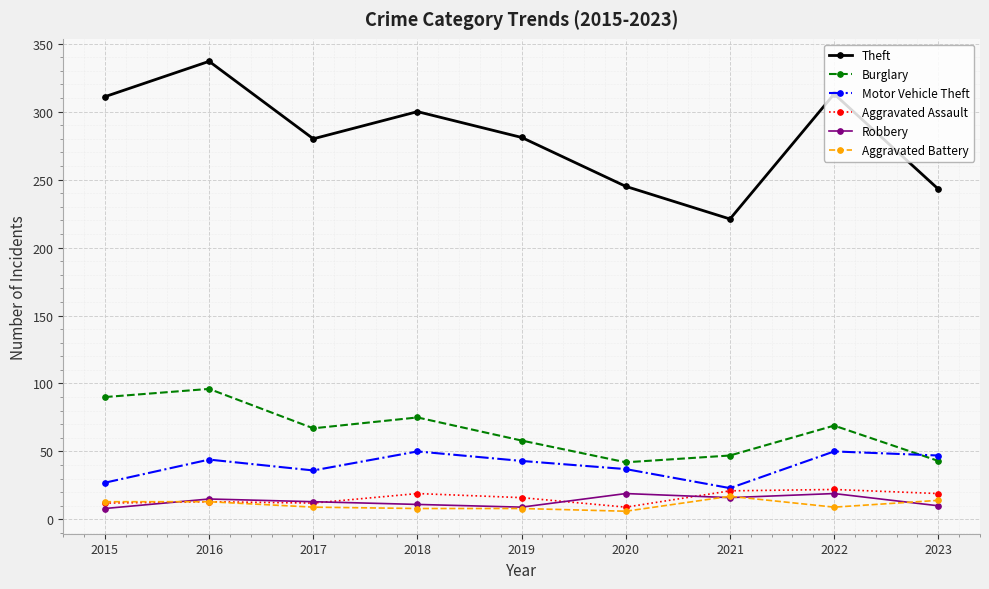

True or false: Motor Vehicle Theft and Robbery intersect in this chart.

False